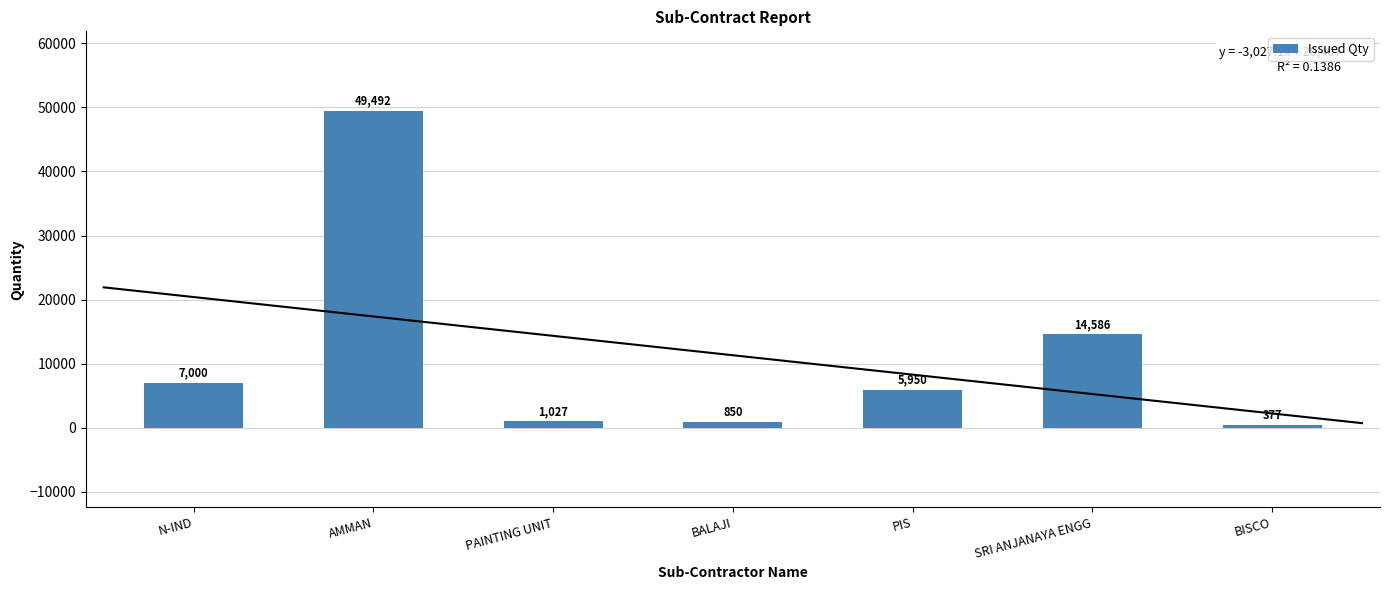

Between BISCO and PAINTING UNIT, which is larger?

PAINTING UNIT